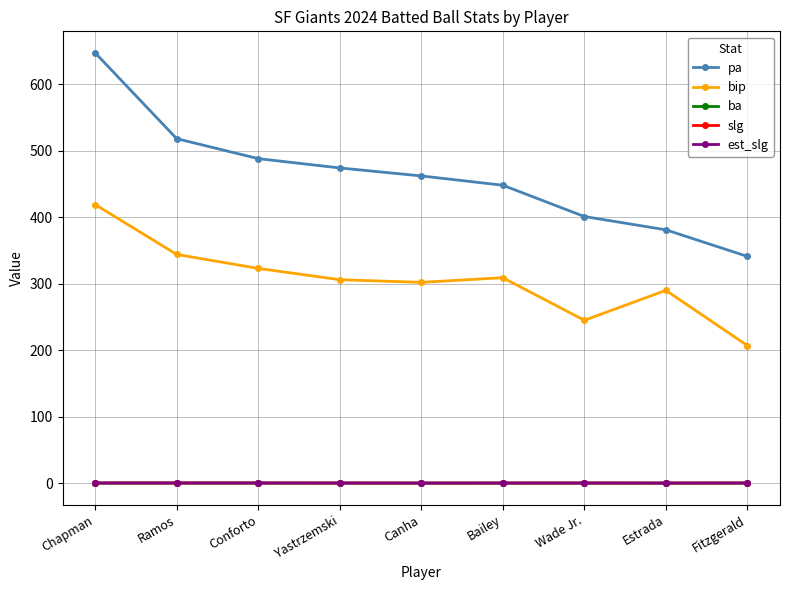

What is the label of the 5th point from the left?

Canha